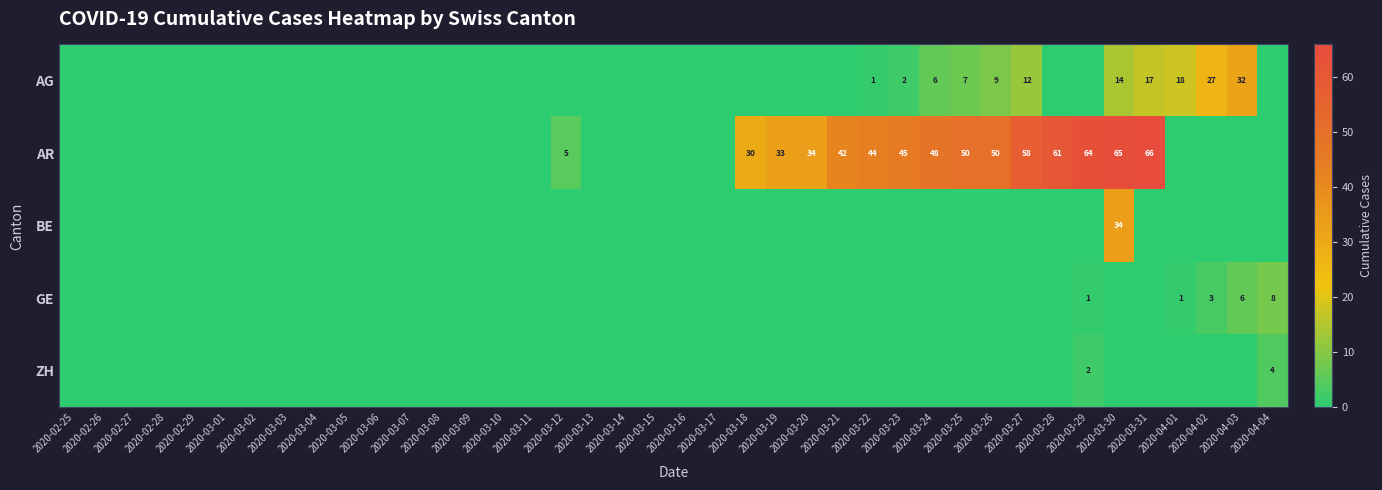

At how many categories does at least one series exceed 60?

4